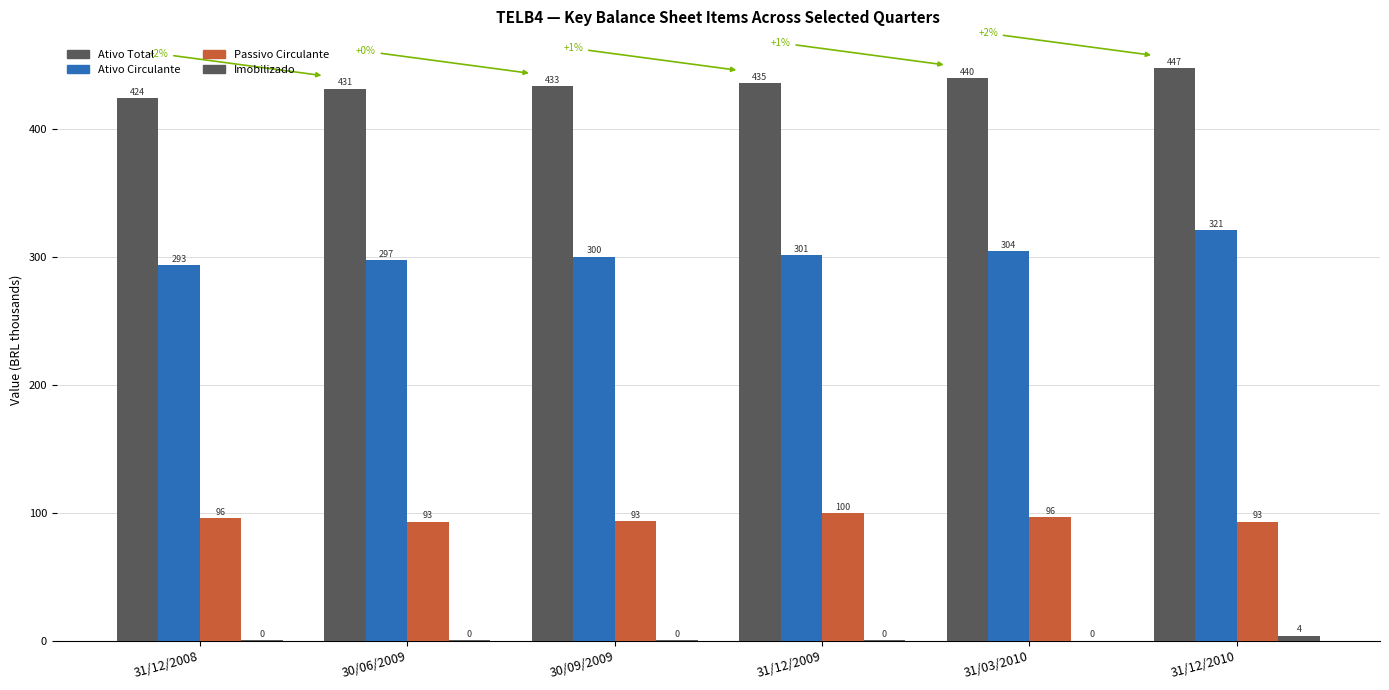

What value does the Imobilizado series have at 31/12/2010?

4.0